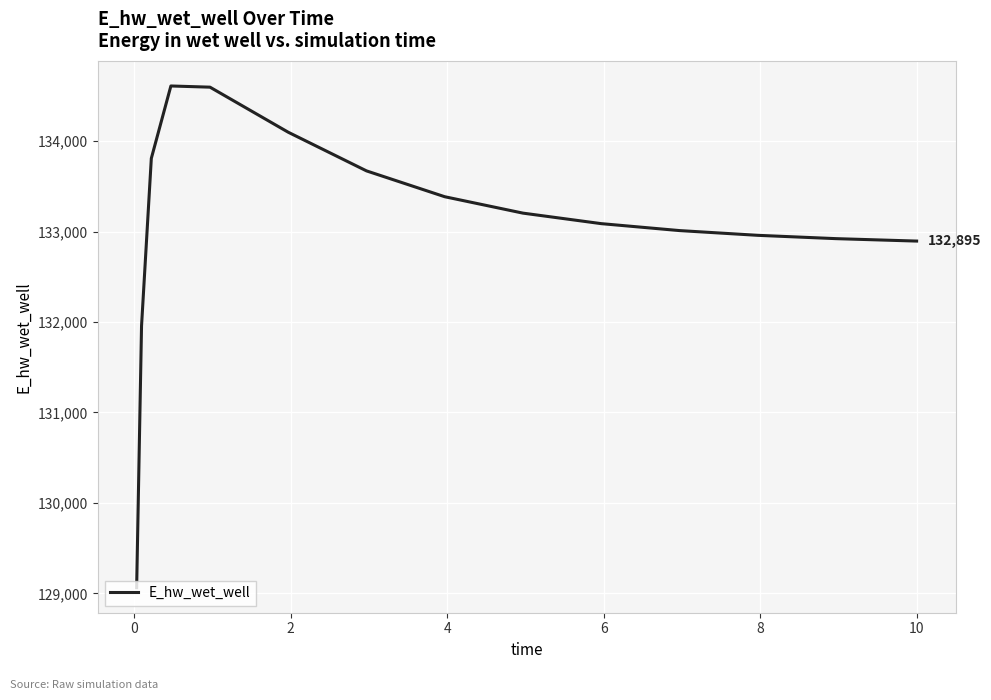

What is the smallest value displayed?

129063.5